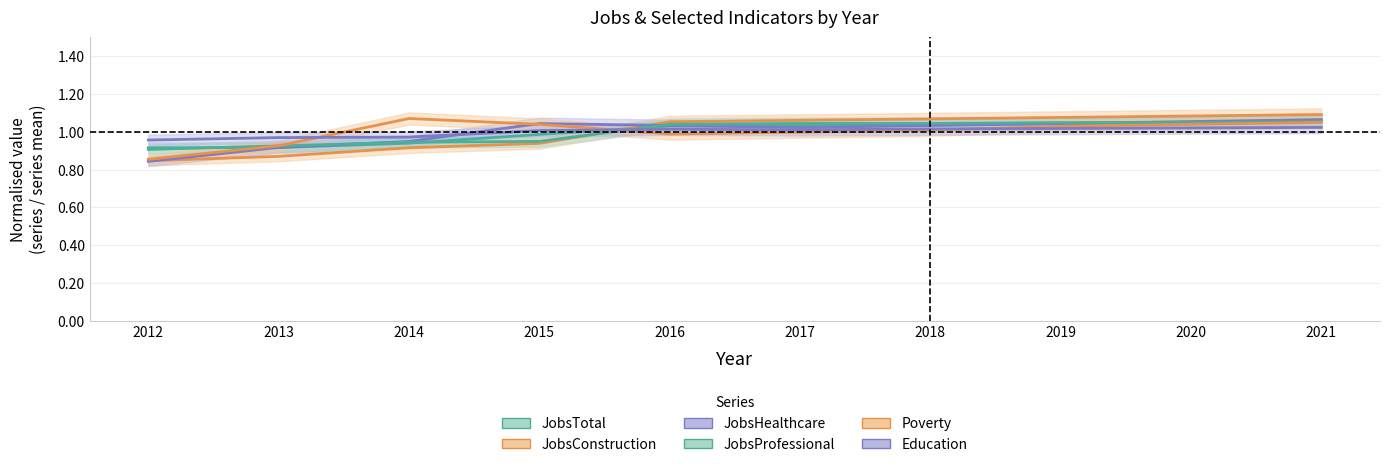

Between 2019 and 2020, which series saw the biggest shift?

JobsHealthcare